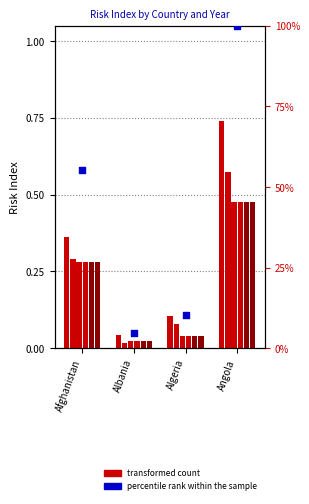

What is the change in value from Afghanistan to Angola?

+0.4